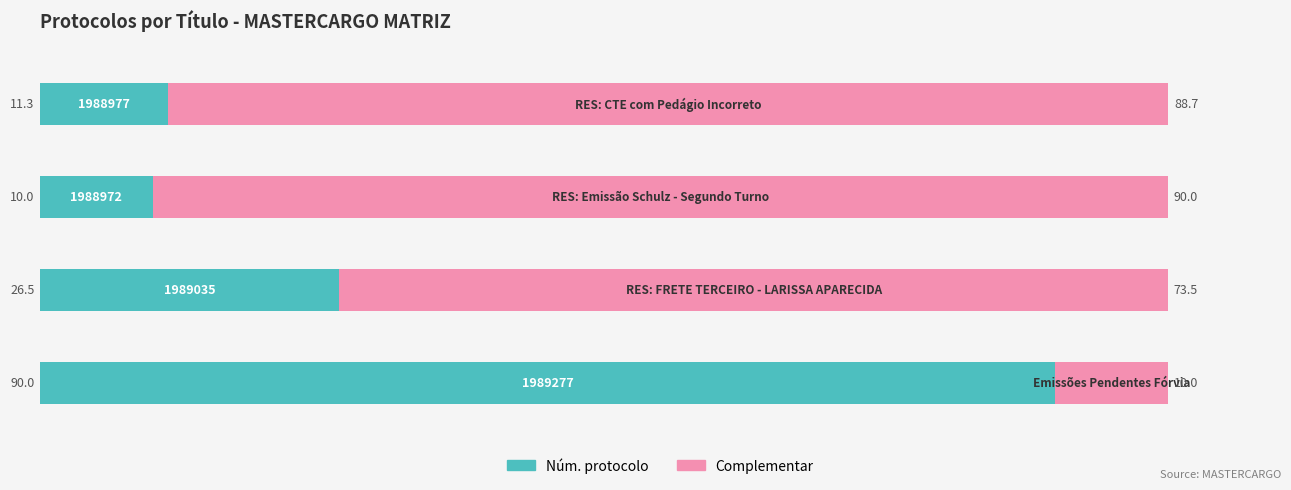

What are all the series names shown in the legend?

Núm. protocolo, Complementar